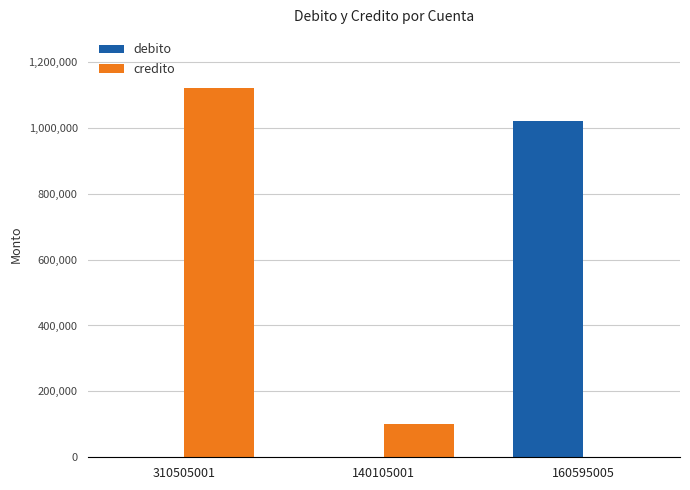

Between 310505001 and 160595005, which series saw the biggest shift?

credito